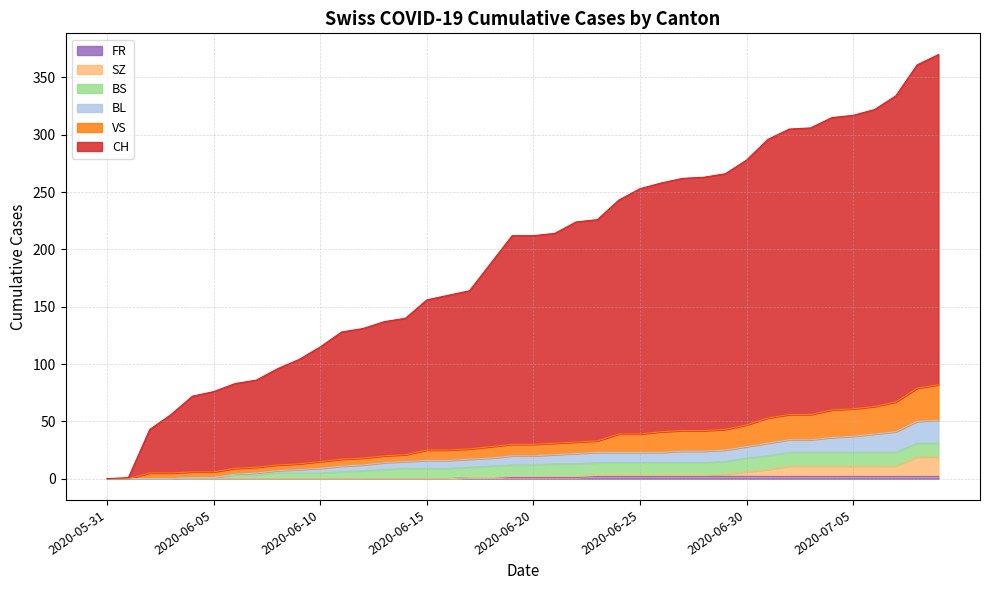

True or false: BL and CH cross at least once.

False